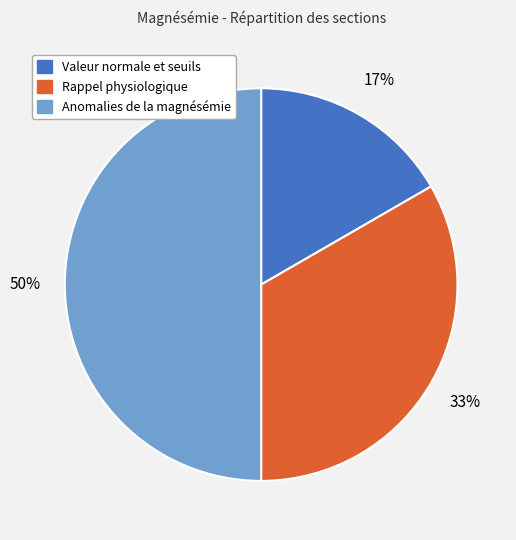

Is it true that Rappel physiologique is 33% of the pie?

True